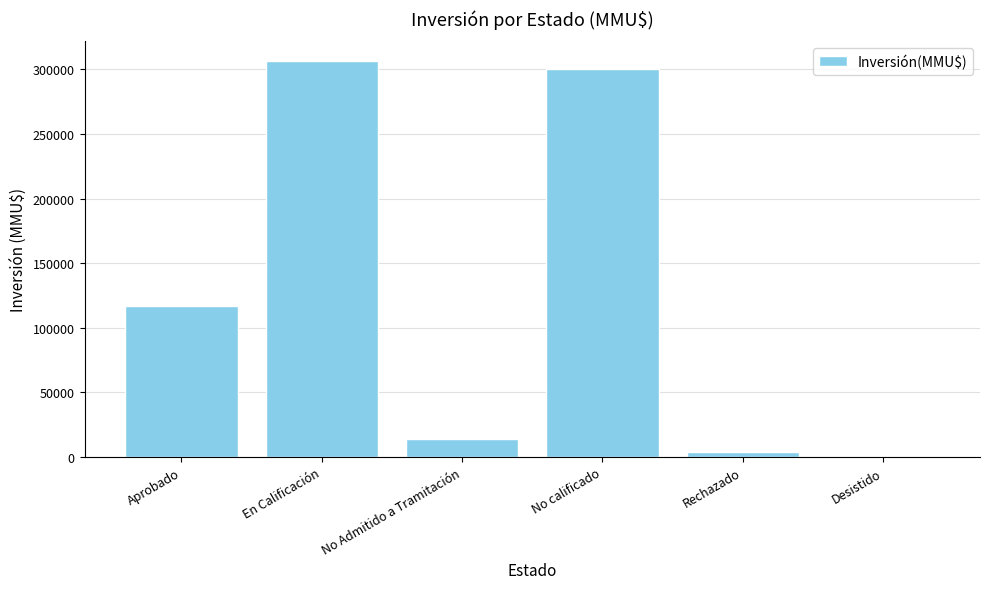

What is the sum of all values?

741816